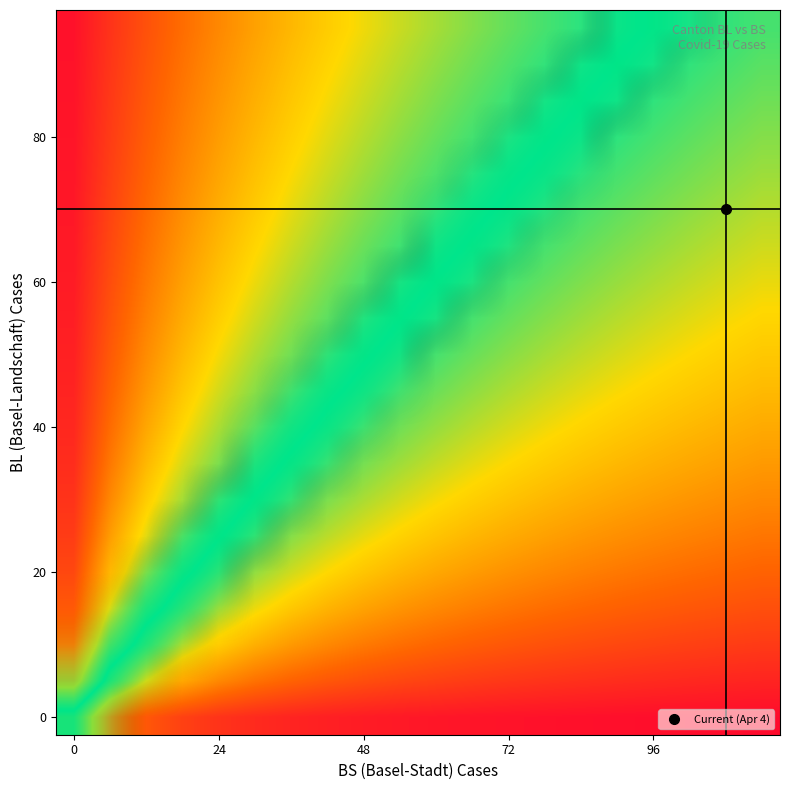

How many categories are shown in the chart?

20